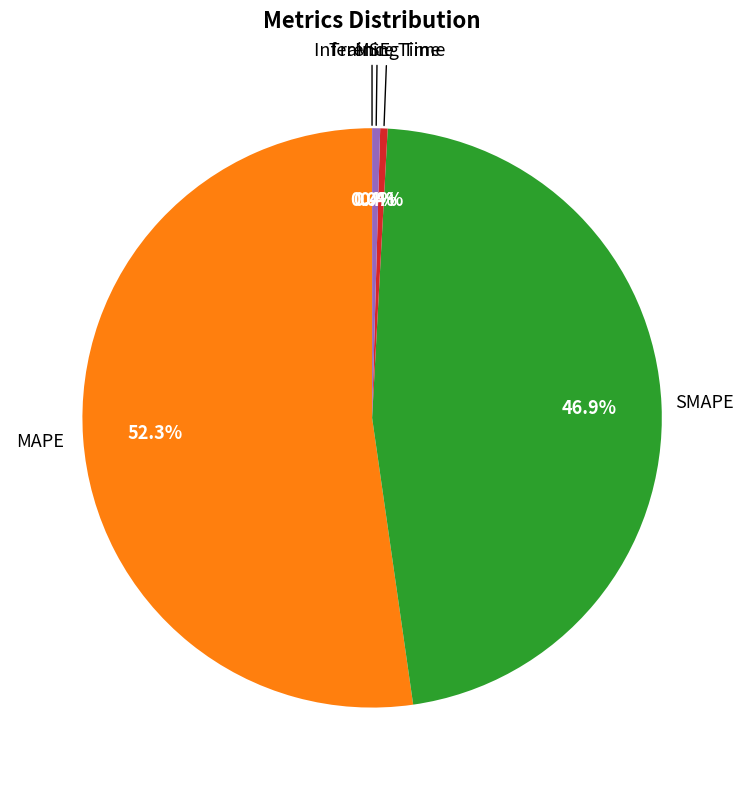

Is there a majority slice in this chart?

Yes